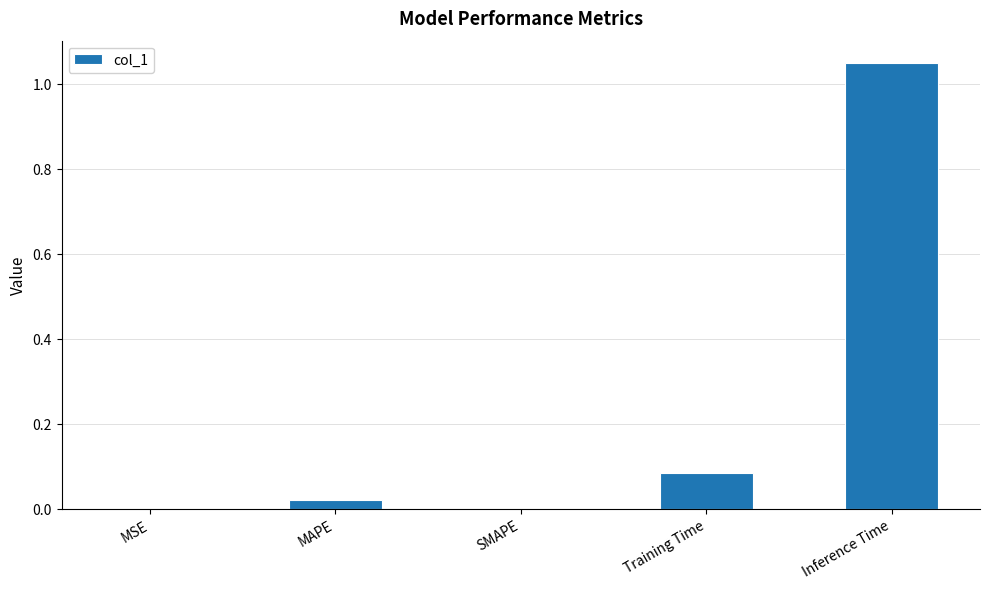

Which category has the highest value across all series?

Inference Time